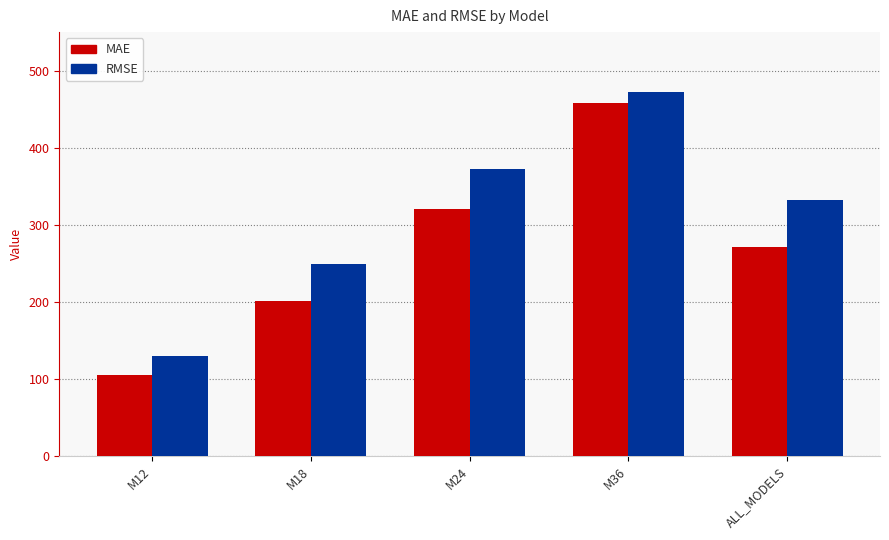

At M24, list the series in order from largest to smallest.

RMSE, MAE